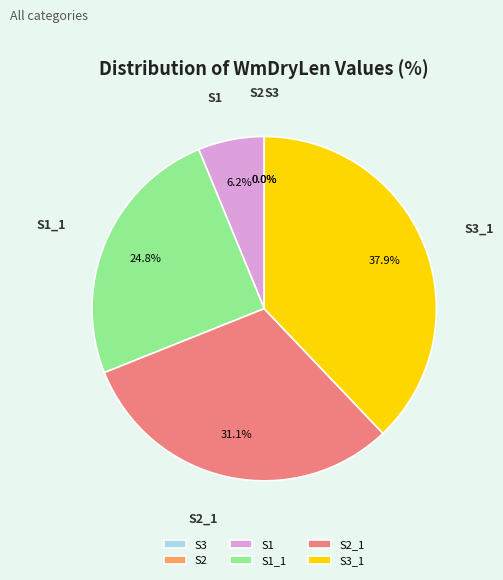

How many segments does this pie chart have?

6